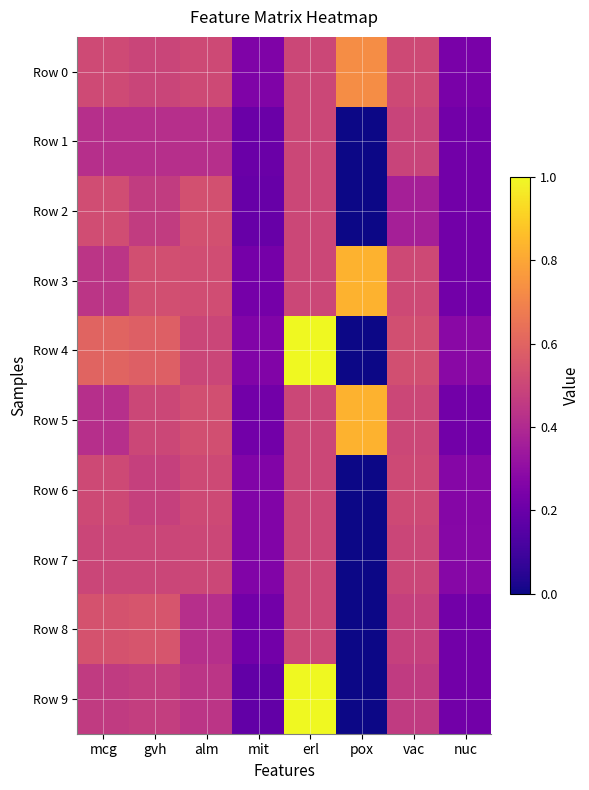

How many distinct data groups are displayed?

10